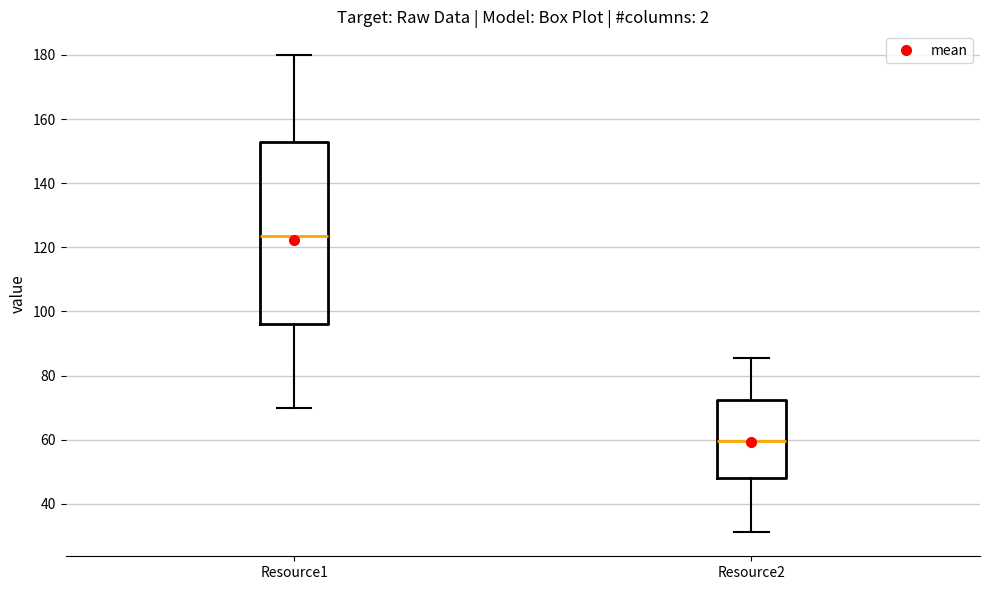

Reading left to right, read every box against the y-axis: the position of its median line, the range the box covers, and the ends of its whiskers. The values are not printed on the chart, so give them approximately, as read against the axis.

Resource1: median 124, box 96 to 152, whiskers 70 to 180
Resource2: median 60, box 48 to 72, whiskers 32 to 86